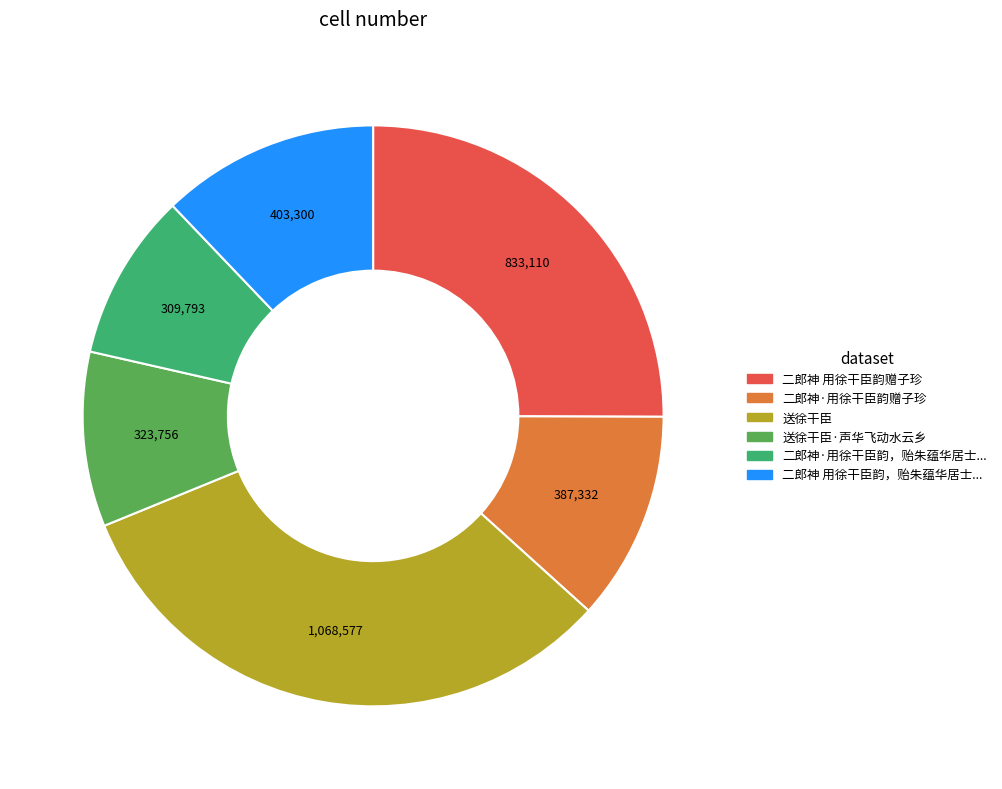

Is there a majority slice in this chart?

No